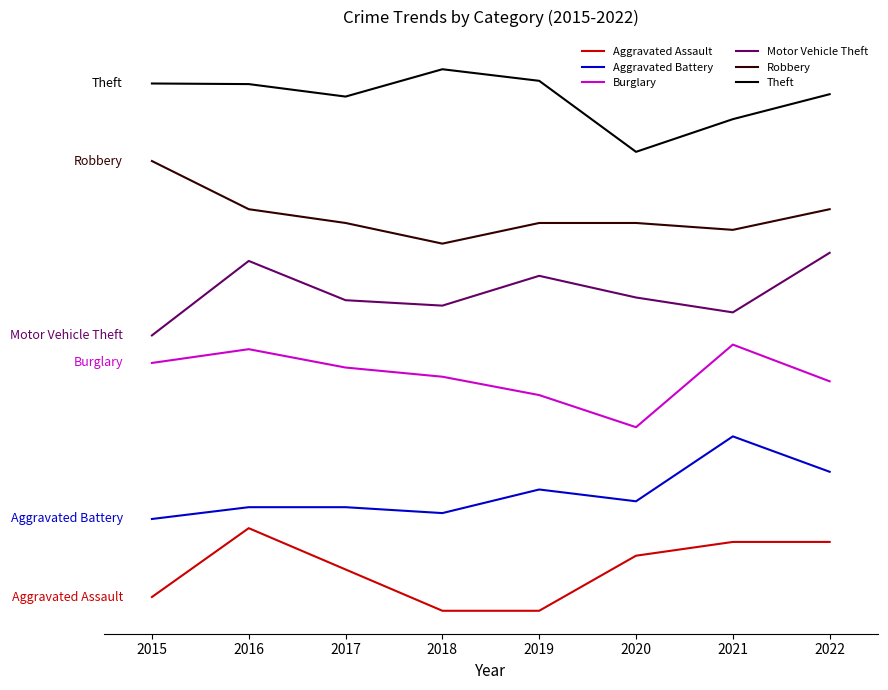

What is the value of the Motor Vehicle Theft point at the 3rd from the left?

0.7